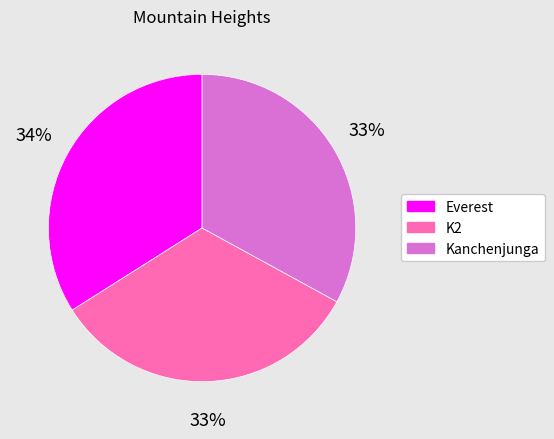

How many slices are in this pie chart?

3